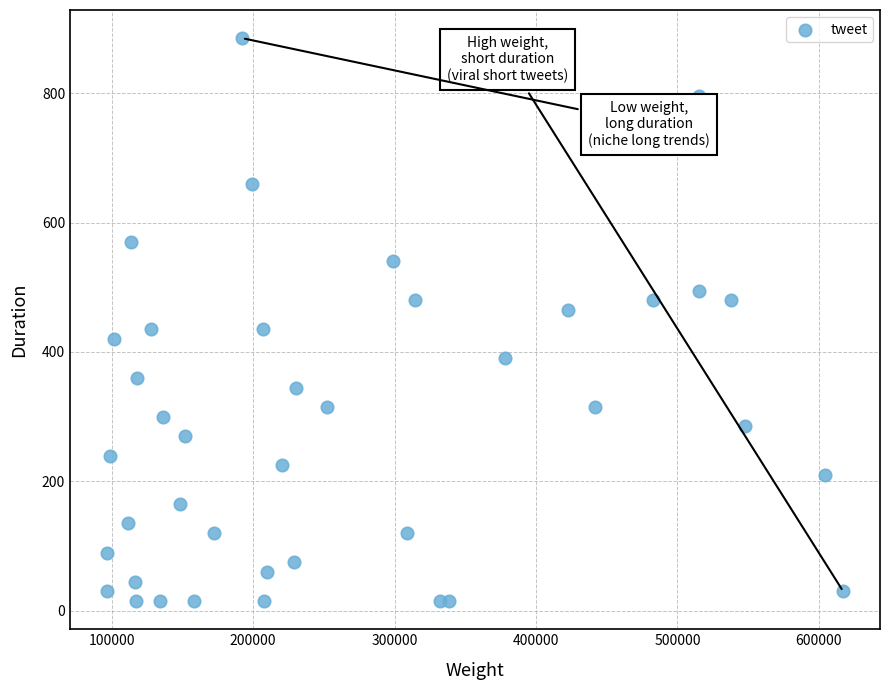

What is the range of X values (max minus min)?

520712